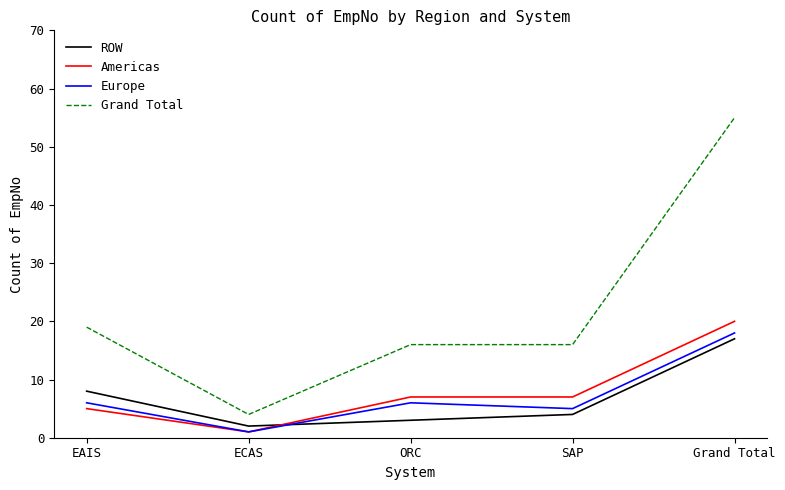

Reading left to right, extract all data points from this chart.

ROW: EAIS=8	ECAS=2	ORC=3	SAP=4	Grand Total=17
Americas: EAIS=5	ECAS=1	ORC=7	SAP=7	Grand Total=20
Europe: EAIS=6	ECAS=1	ORC=6	SAP=5	Grand Total=18
Grand Total: EAIS=19	ECAS=4	ORC=16	SAP=16	Grand Total=55